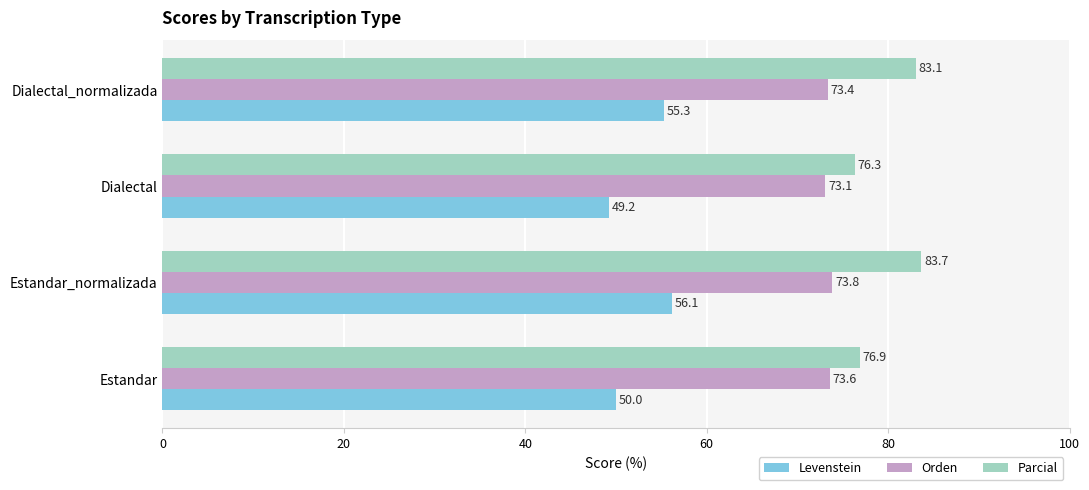

What is the greatest value displayed?

83.7